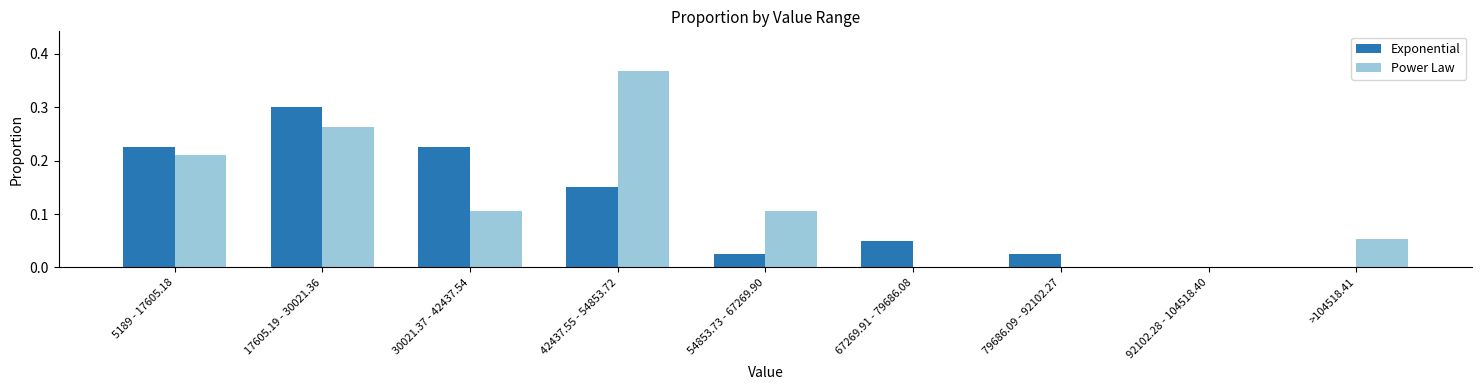

Which category has the highest value in the Power Law series?

42437.55 - 54853.72